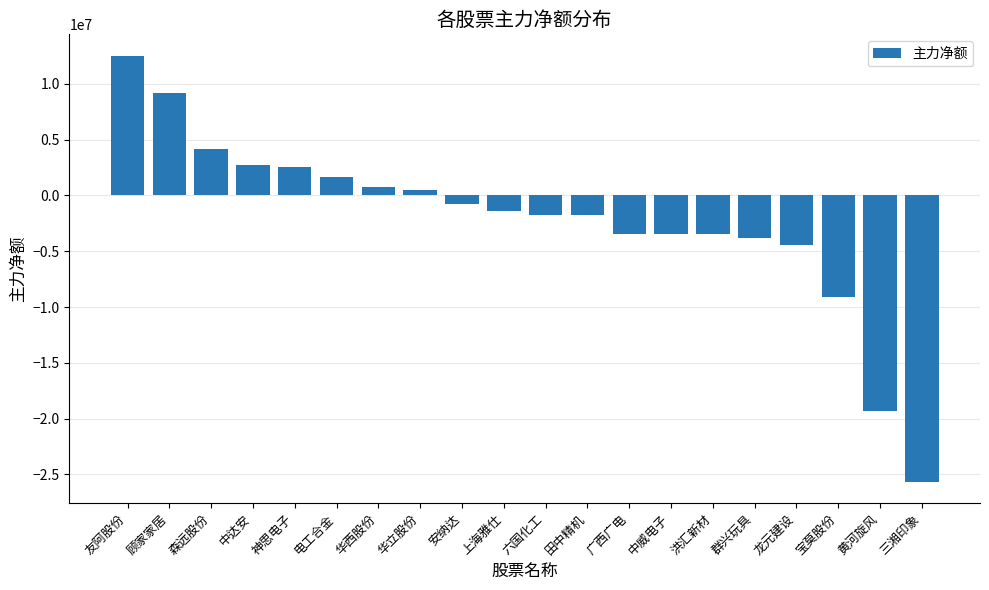

At which label does the data first exceed -1370860?

友阿股份